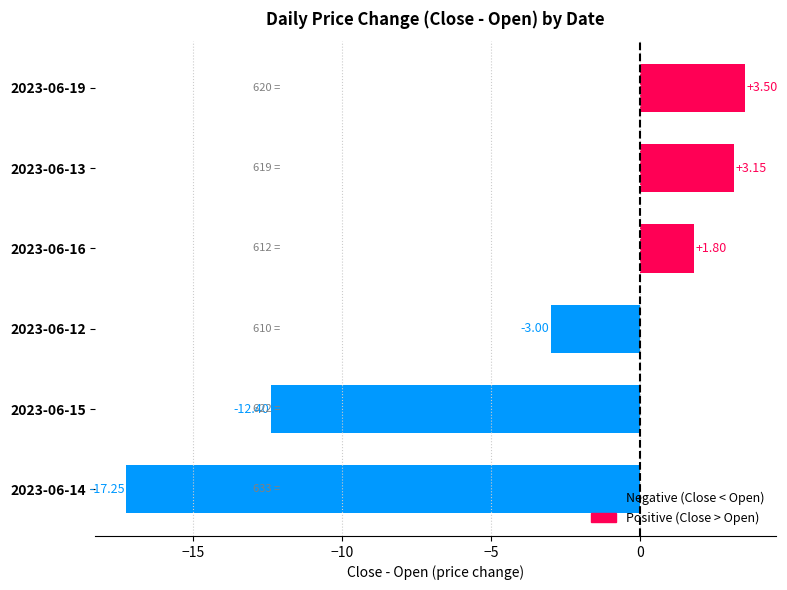

What is the average value?

-4.0